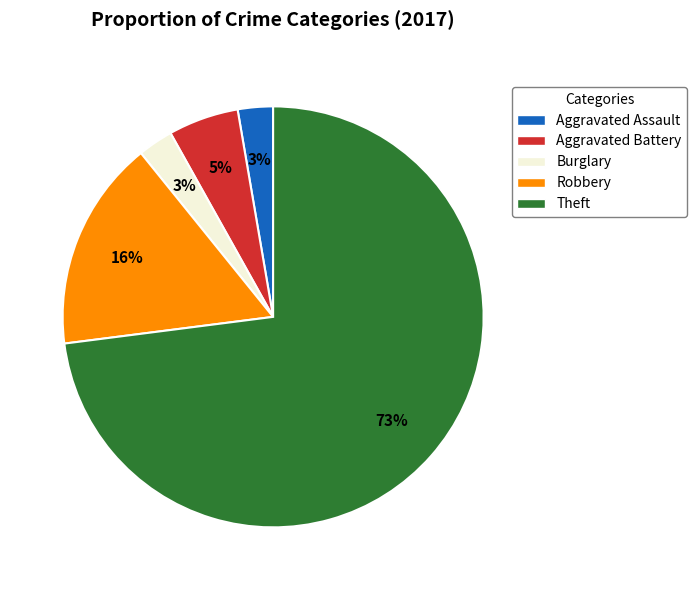

Does any single category account for the majority?

Yes